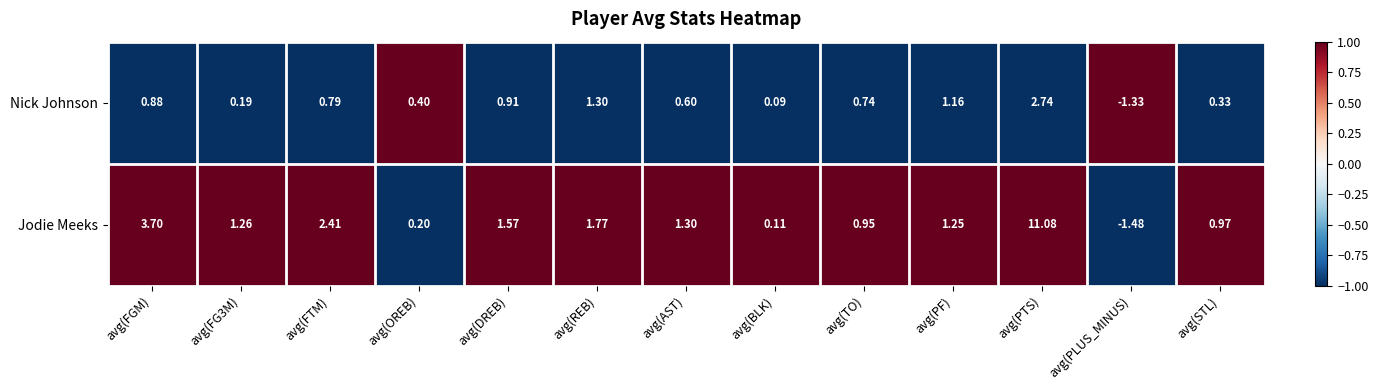

Is the value of Nick Johnson at avg(AST) greater than the value of Jodie Meeks at avg(FG3M)?

No